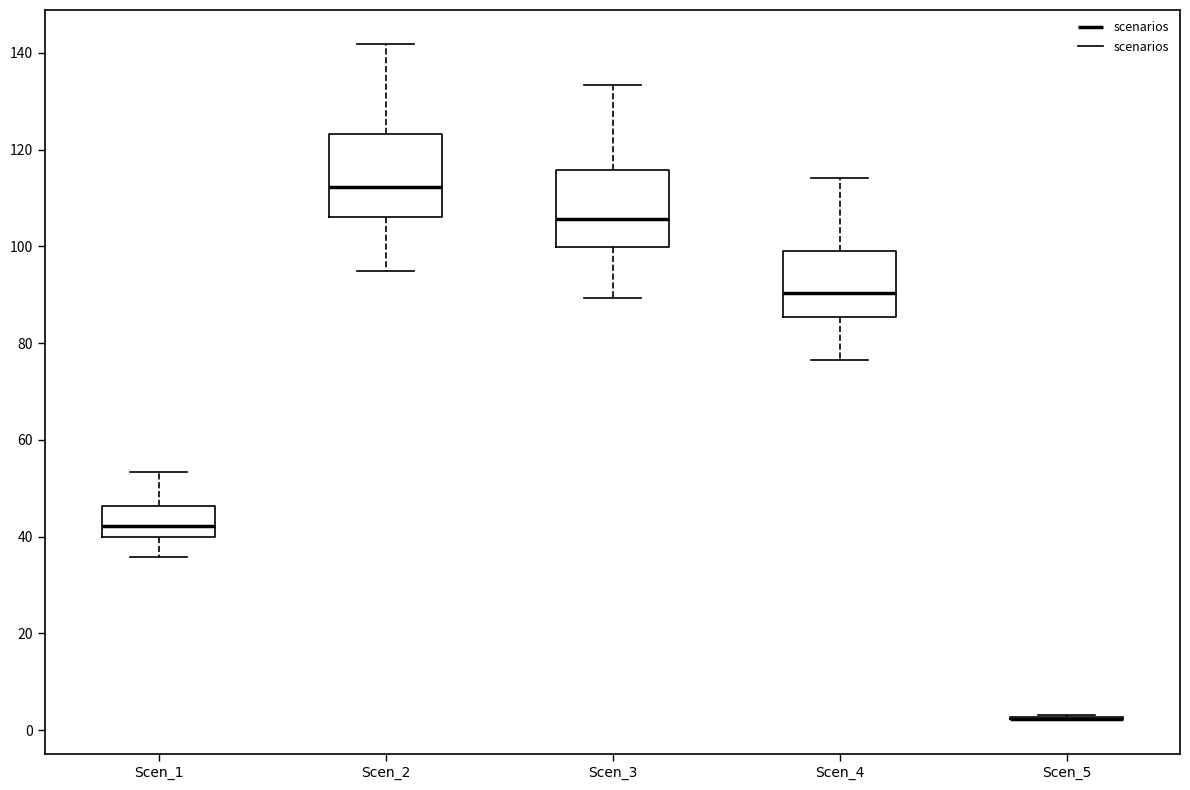

Where is the upper edge of the box for Scen_2 on the y-axis? The values are not printed on the chart, so give them approximately, as read against the axis.

124